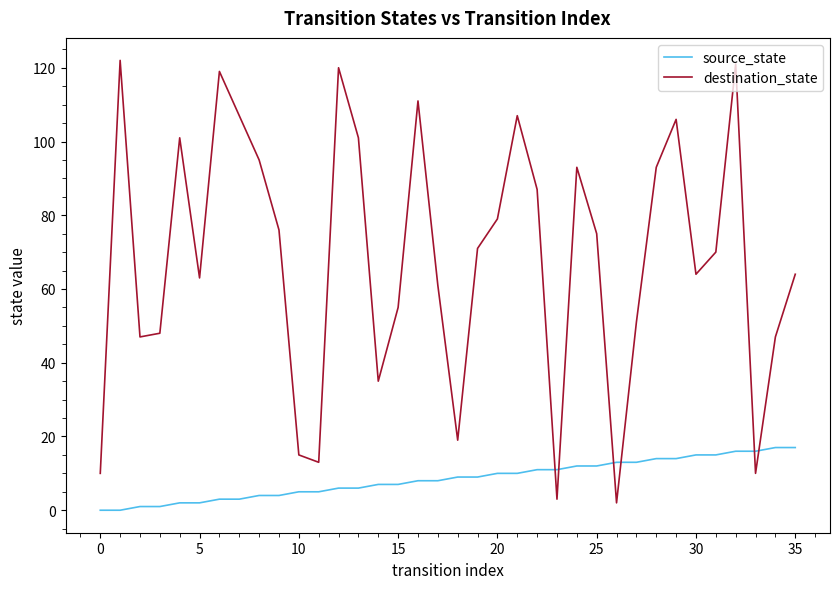

What are all the series names shown in the legend?

source_state, destination_state